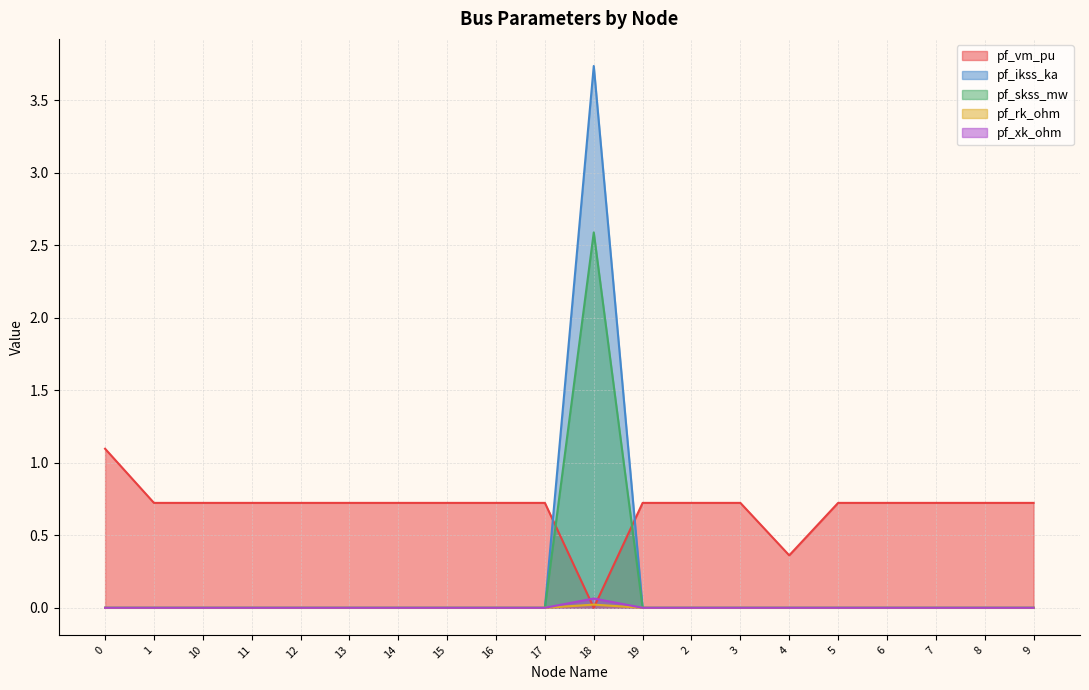

What is the greatest value displayed?

3.7